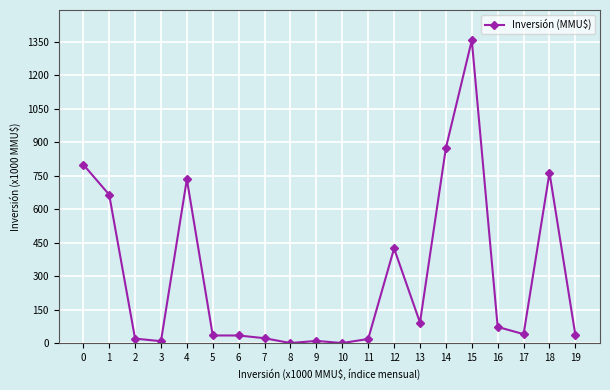

What is the change in value from 6 to 10?

-34.0